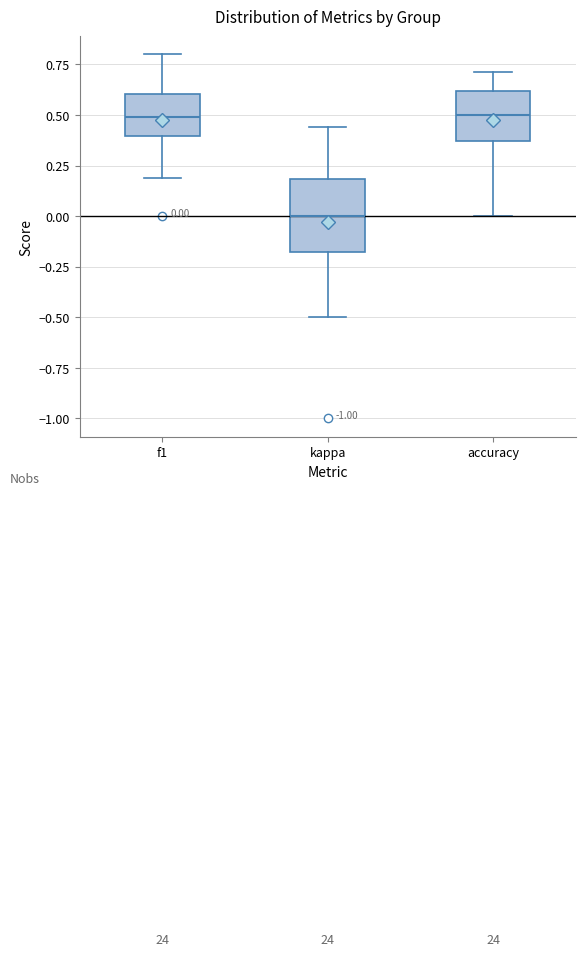

Which box has the lowest median line?

kappa